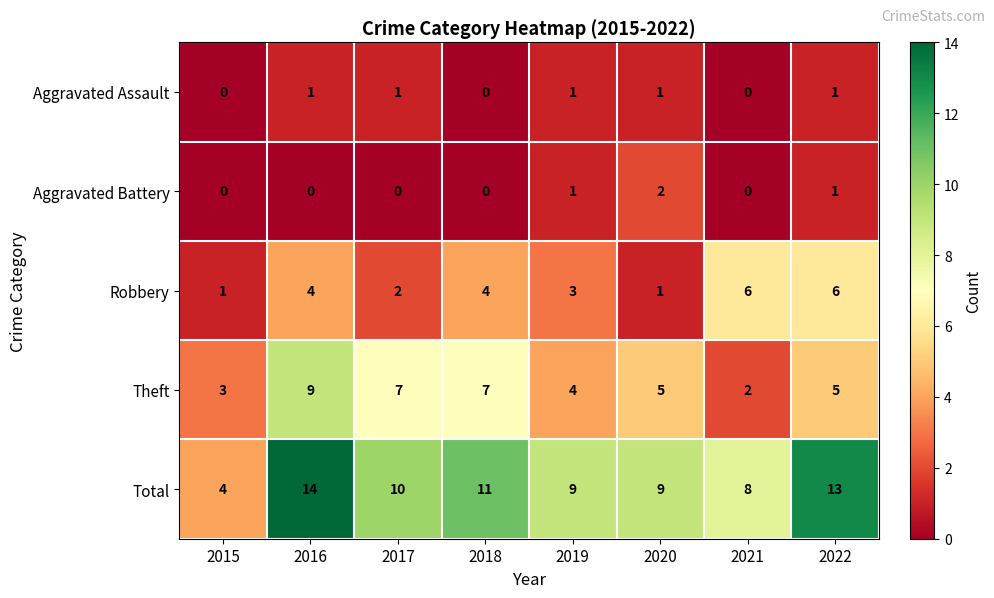

List the series in order of their peak value, highest first.

Total, Theft, Robbery, Aggravated Battery, Aggravated Assault